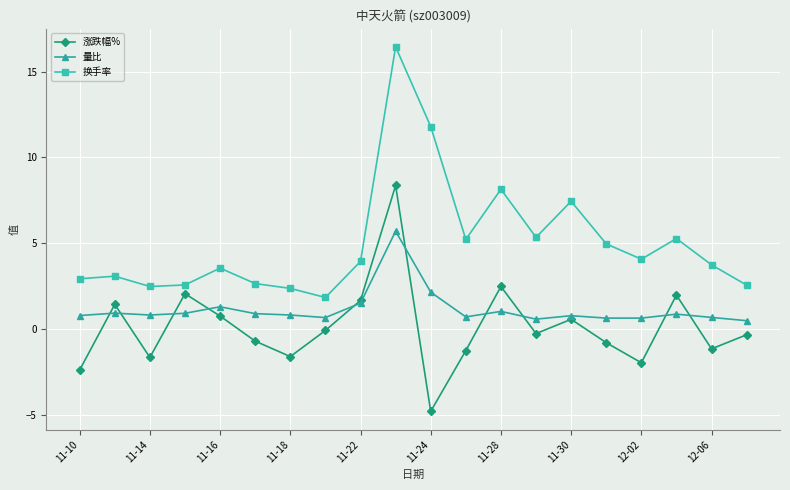

Which series has the widest spread of values?

换手率